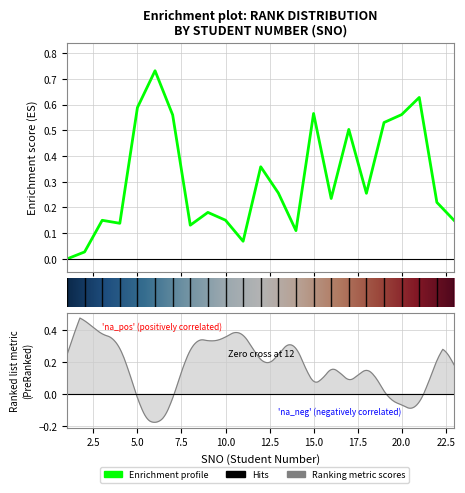

How many interior local peaks (higher than both neighbors) does the data have?

7